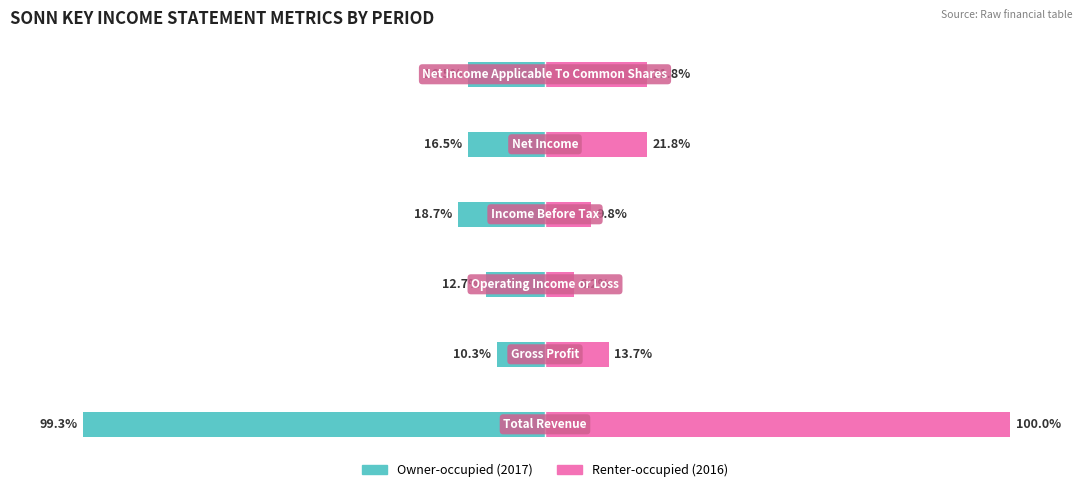

What is the value of the Renter-occupied (2016) bar at the 4th from the left?

9.8